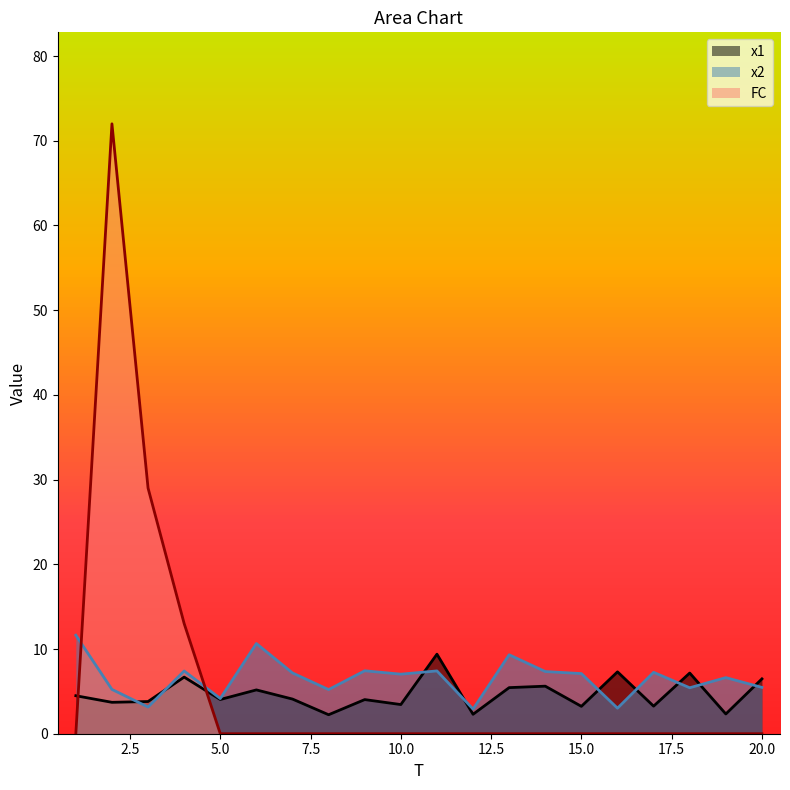

True or false: x1 has a value of 1.6 at 2.

False